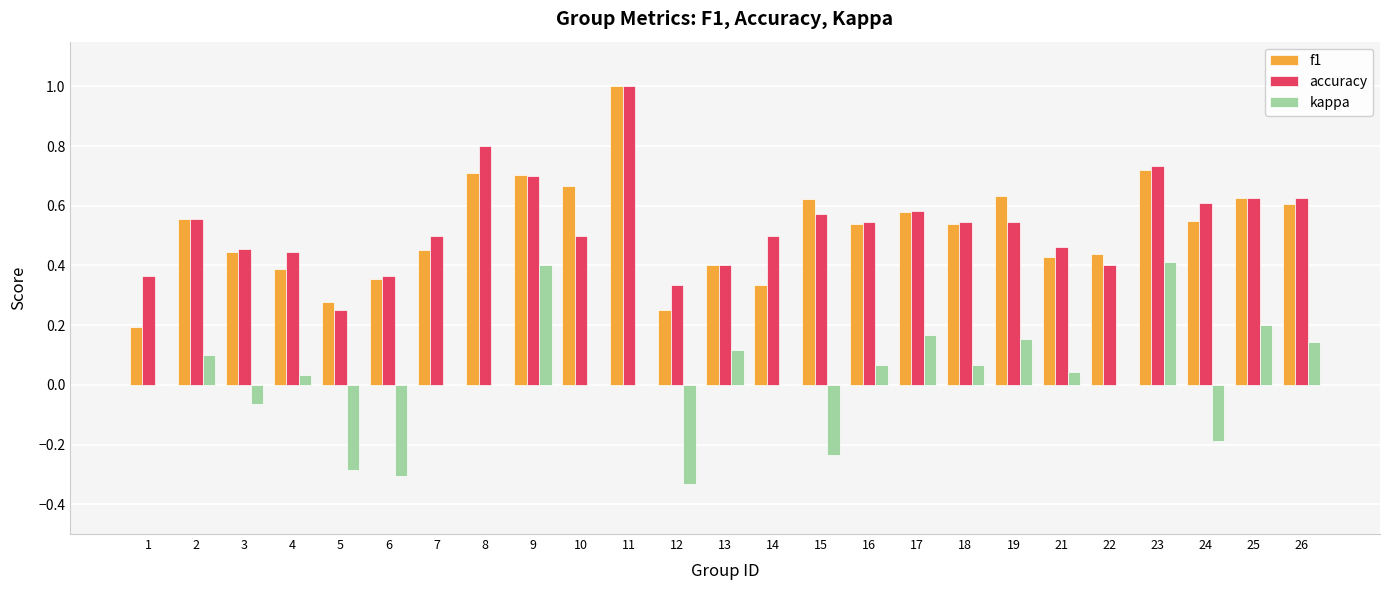

What is the greatest value displayed?

1.0